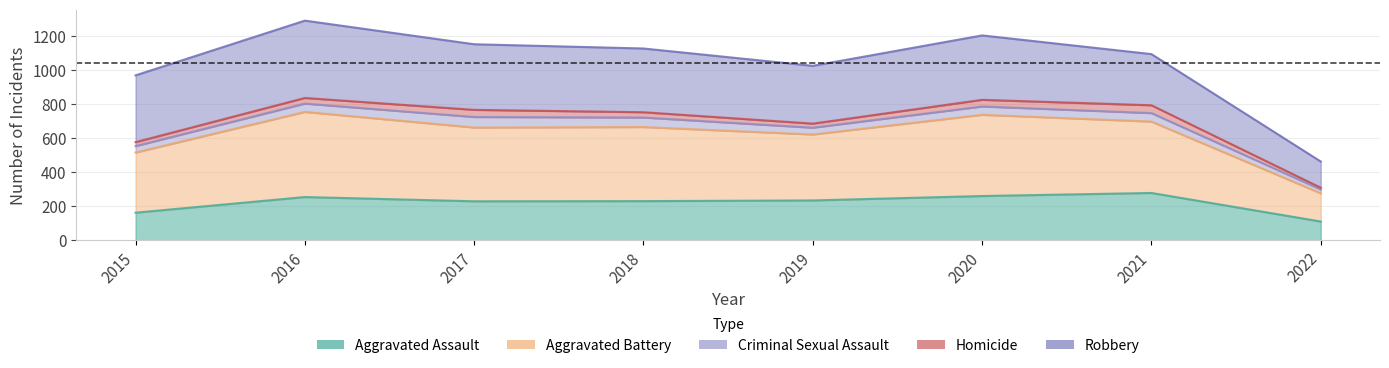

How many data points does each series have?

8